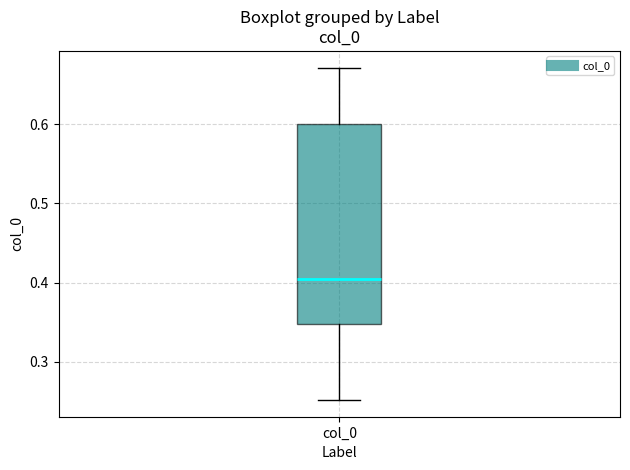

Read this box plot against the y-axis: the position of the median line, the range covered by the box, and the ends of both whiskers. The values are not printed on the chart, so give them approximately, as read against the axis.

median 0.40, box 0.35 to 0.60, whiskers 0.25 to 0.67